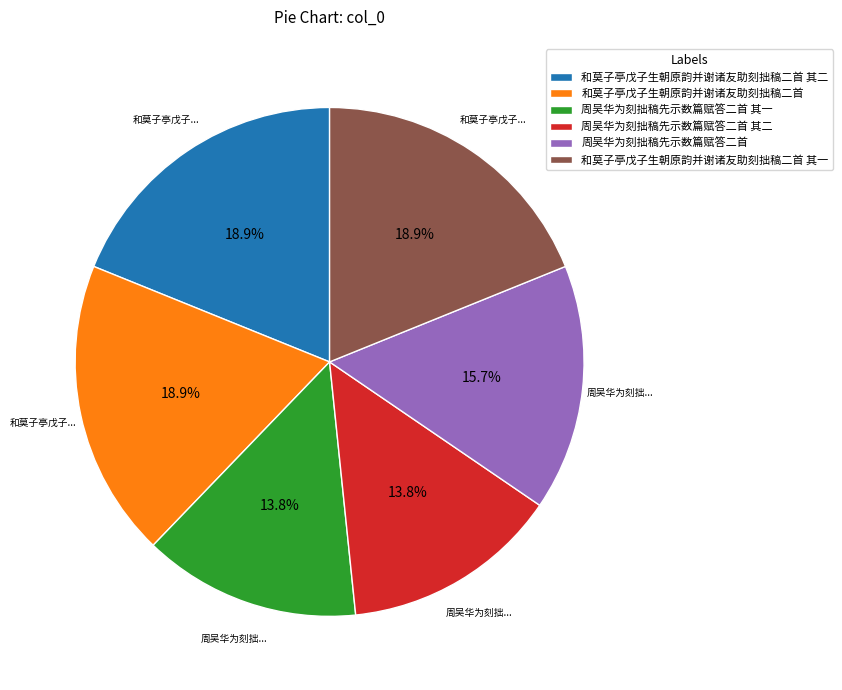

How many slices are in this pie chart?

6